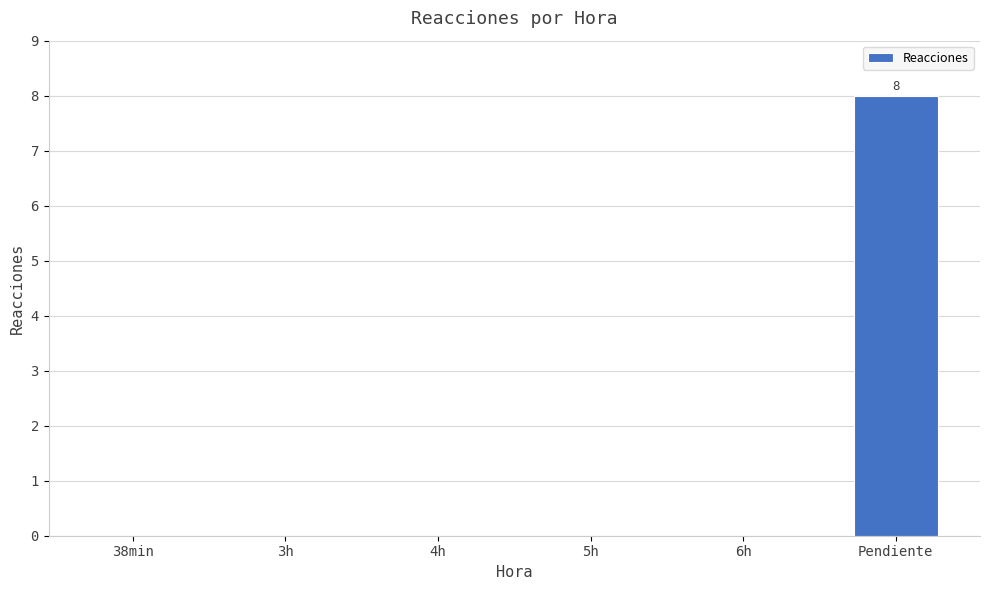

What is the greatest value displayed?

8